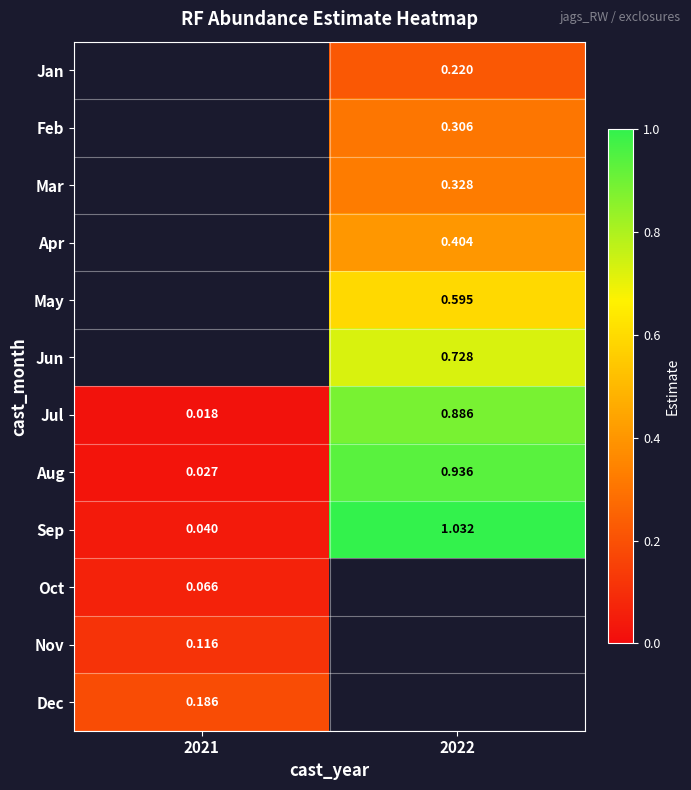

How many values in the Sep series are below 1?

1